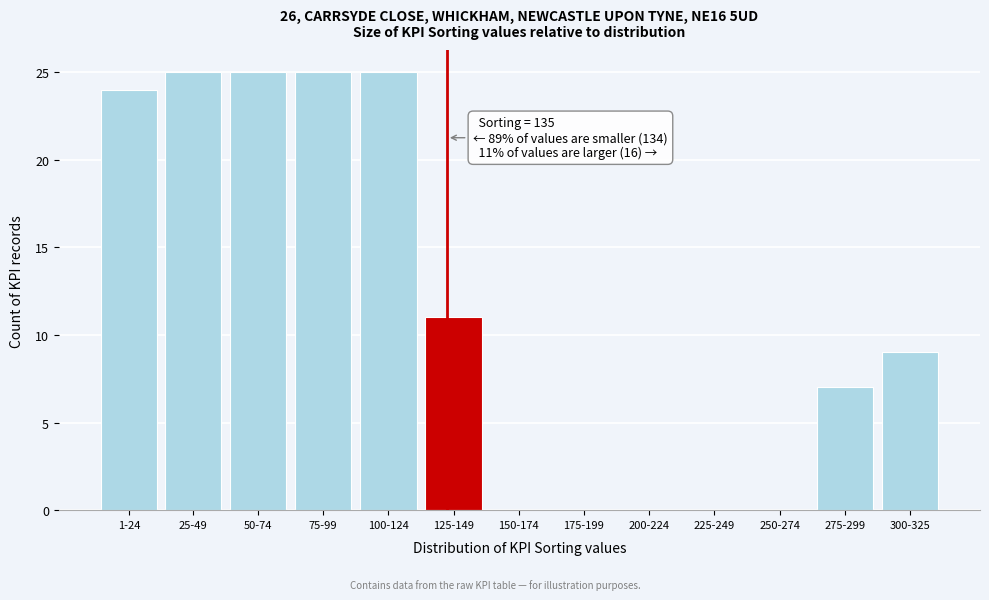

Reading right to left, transcribe all the data shown in this chart.

300-325=9	275-299=7	250-274=0	225-249=0	200-224=0	175-199=0	150-174=0	125-149=11	100-124=25	75-99=25	50-74=25	25-49=25	1-24=24